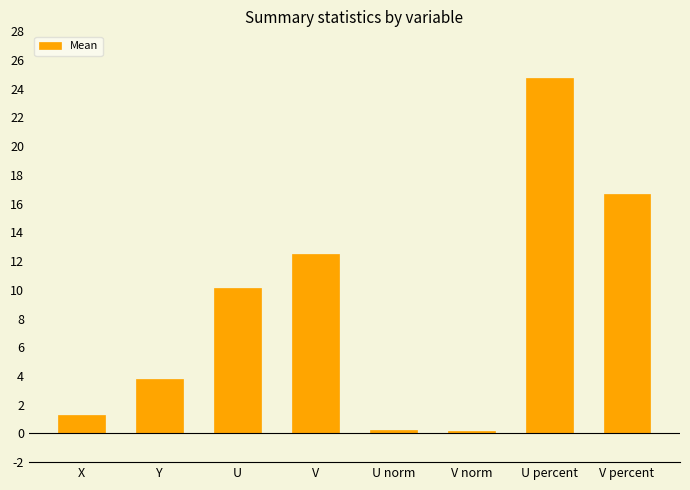

What is the greatest value displayed?

24.8